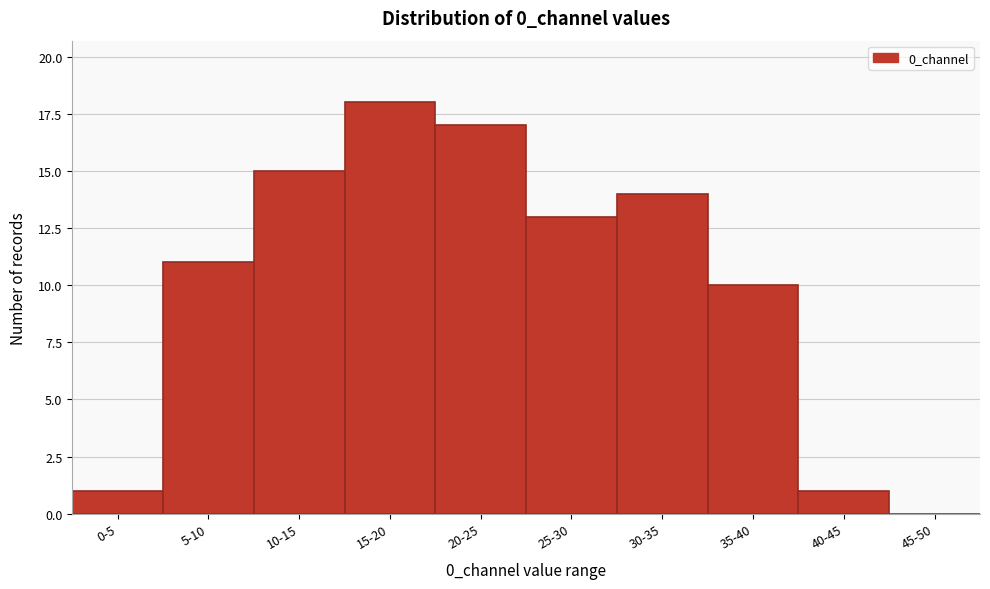

Reading left to right, what are all the values shown in this chart?

0-5=1	5-10=11	10-15=15	15-20=18	20-25=17	25-30=13	30-35=14	35-40=10	40-45=1	45-50=0